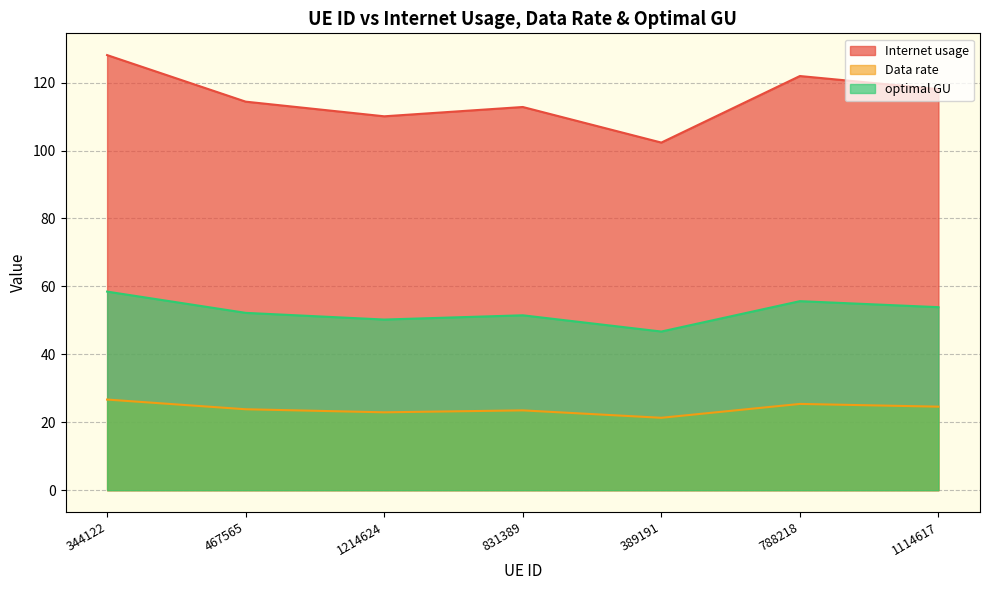

What is the minimum value shown in the chart?

21.3